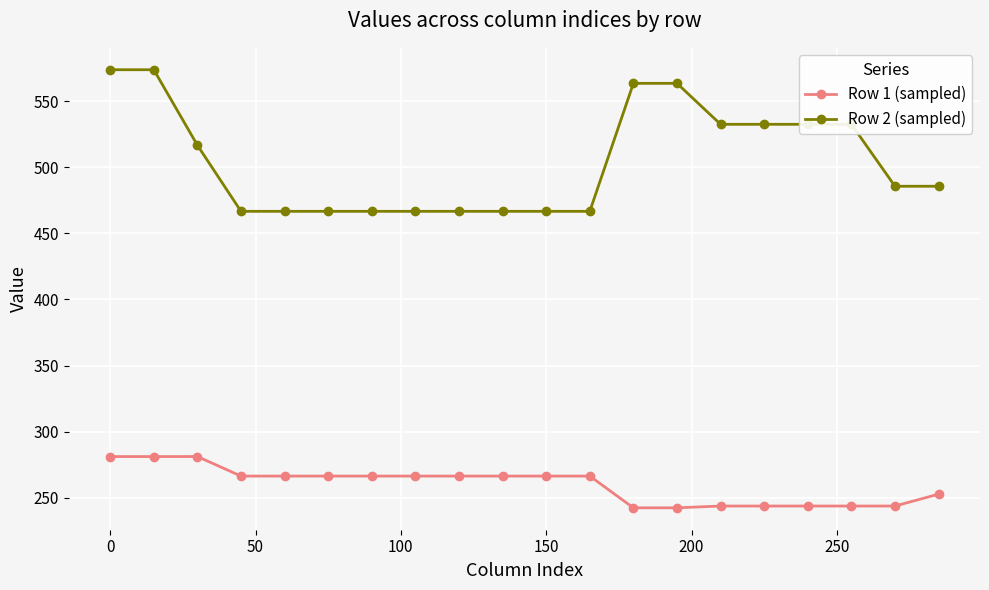

True or false: Row 2 (sampled) and Row 1 (sampled) intersect in this chart.

False